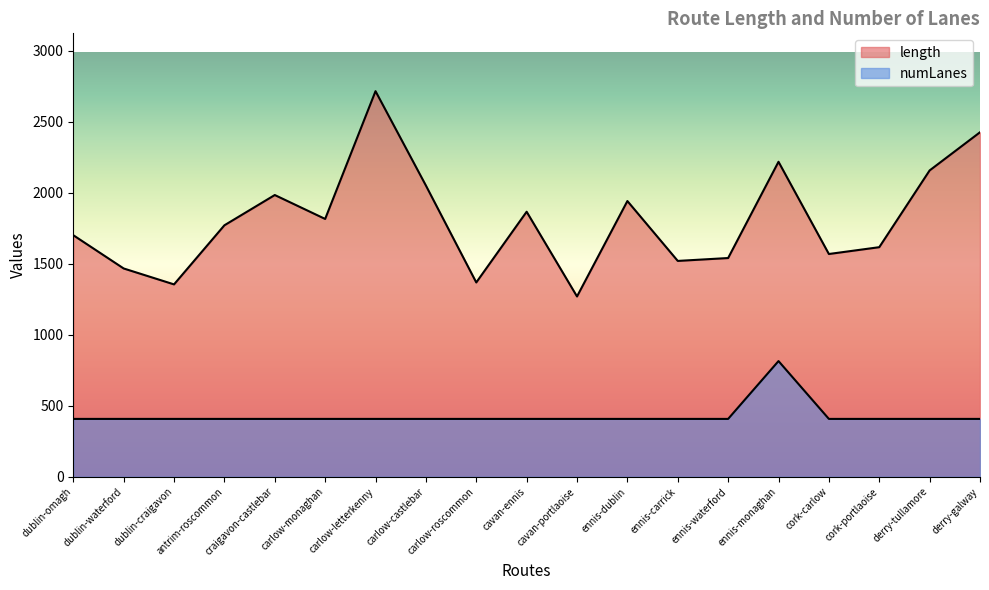

Reading left to right, list all the values displayed in this chart.

length: 1700.3	1466.1	1354.0	1770.0	1983.0	1814.7	2714.1	2049.9	1367.6	1865.4	1269.0	1940.7	1519.2	1539.5	2217.0	1567.9	1615.8	2156.1	2424.7
numLanes: 407.1	407.1	407.1	407.1	407.1	407.1	407.1	407.1	407.1	407.1	407.1	407.1	407.1	407.1	814.2	407.1	407.1	407.1	407.1